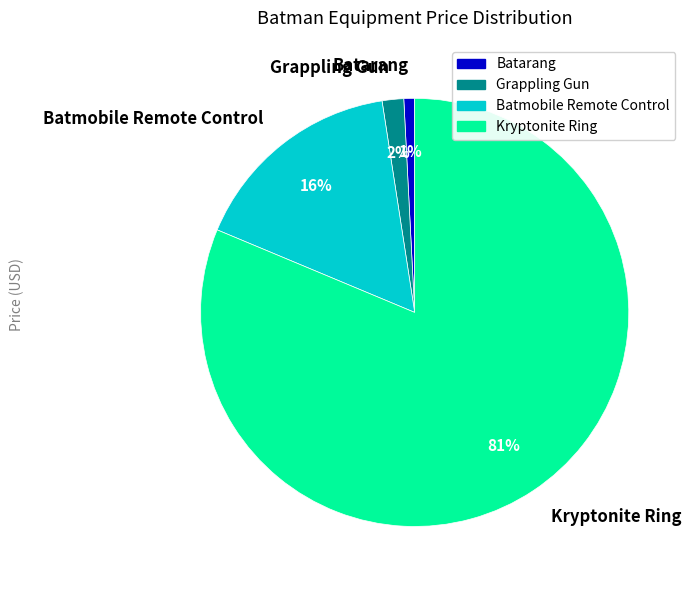

Count the number of slices in the pie.

4